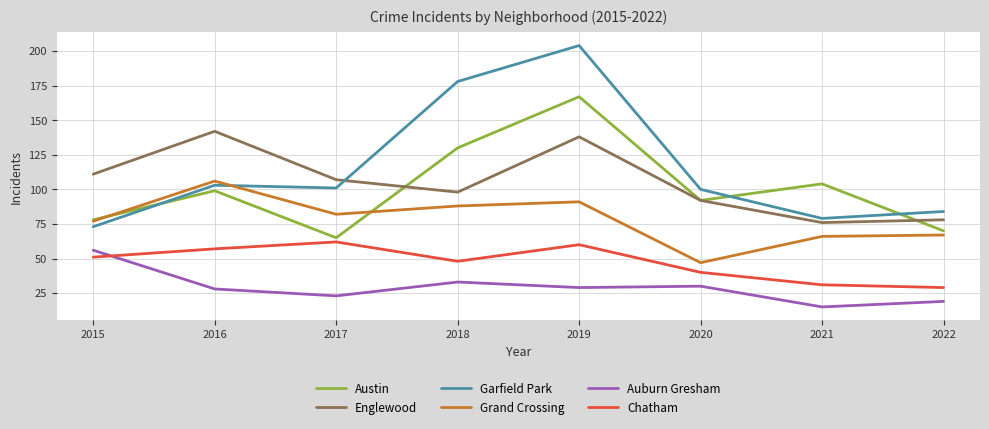

What is the maximum value for Garfield Park?

204